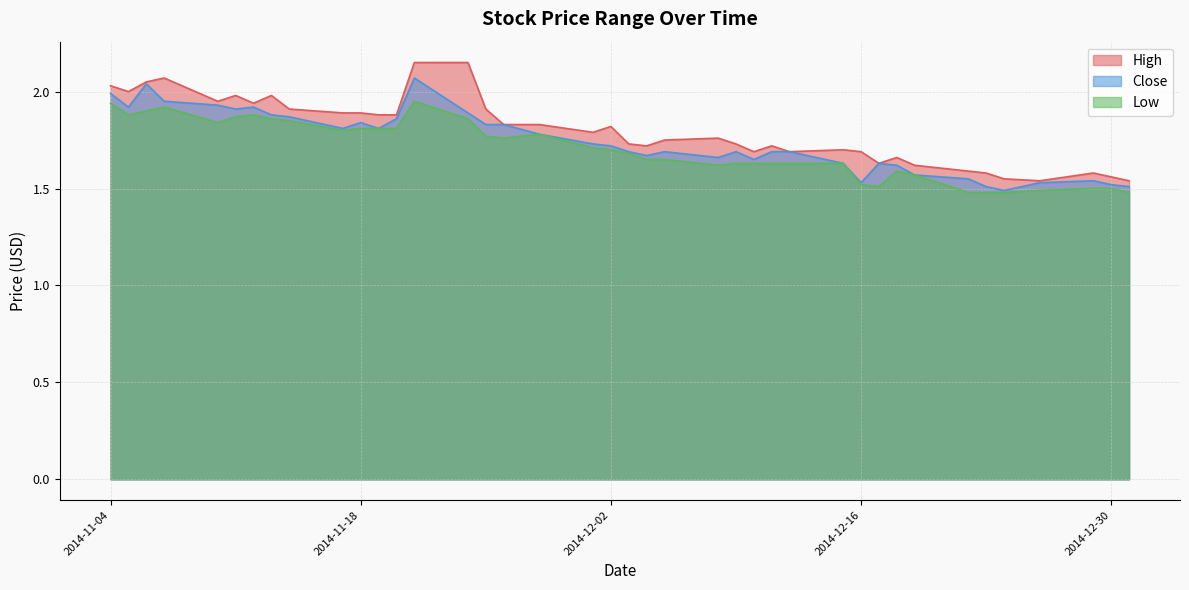

True or false: Close and High intersect in this chart.

False